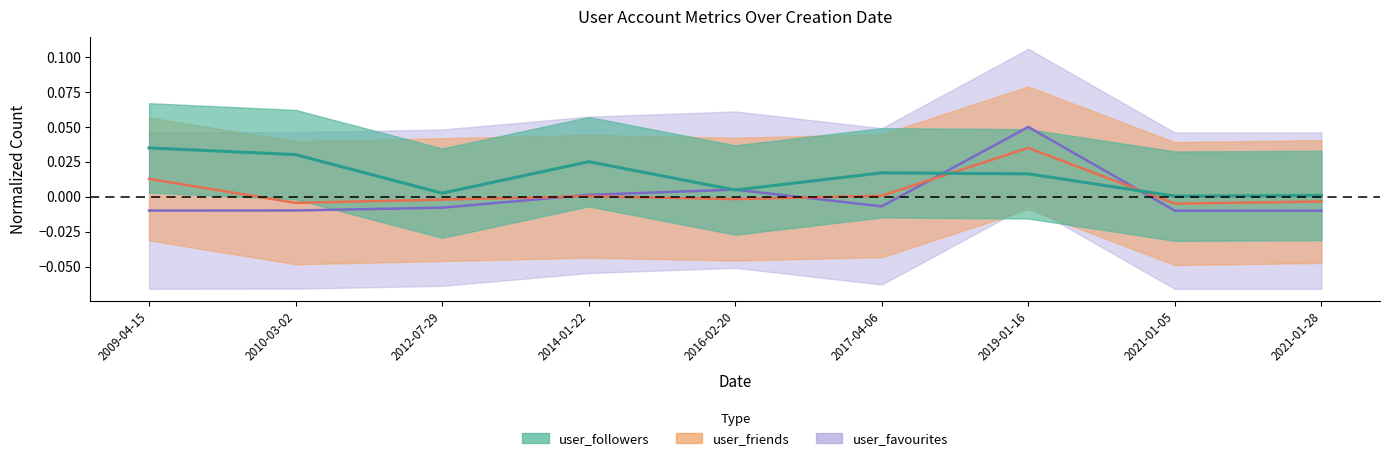

Rank the categories by user_friends value from lowest to highest.

2021-01-05, 2010-03-02, 2021-01-28, 2012-07-29, 2016-02-20, 2014-01-22, 2017-04-06, 2009-04-15, 2019-01-16